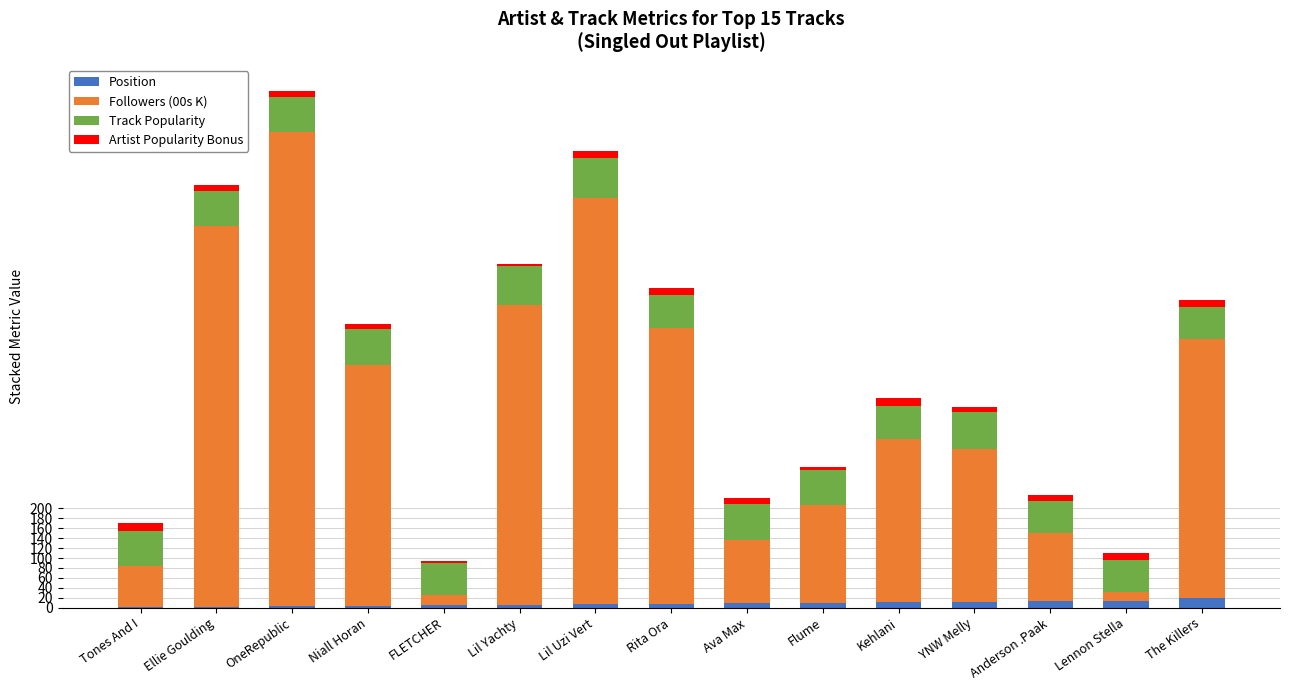

At which category is the sum across all series the highest?

OneRepublic